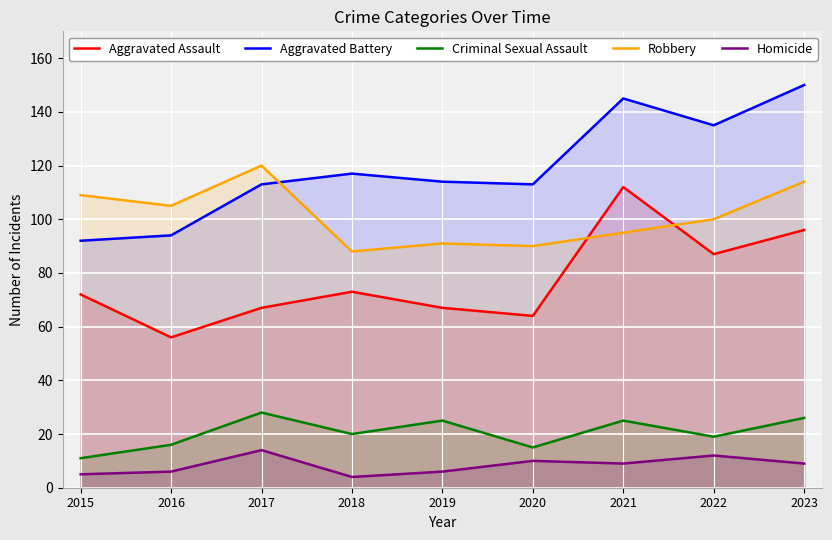

Which category has the lowest value in the Aggravated Battery series?

2015